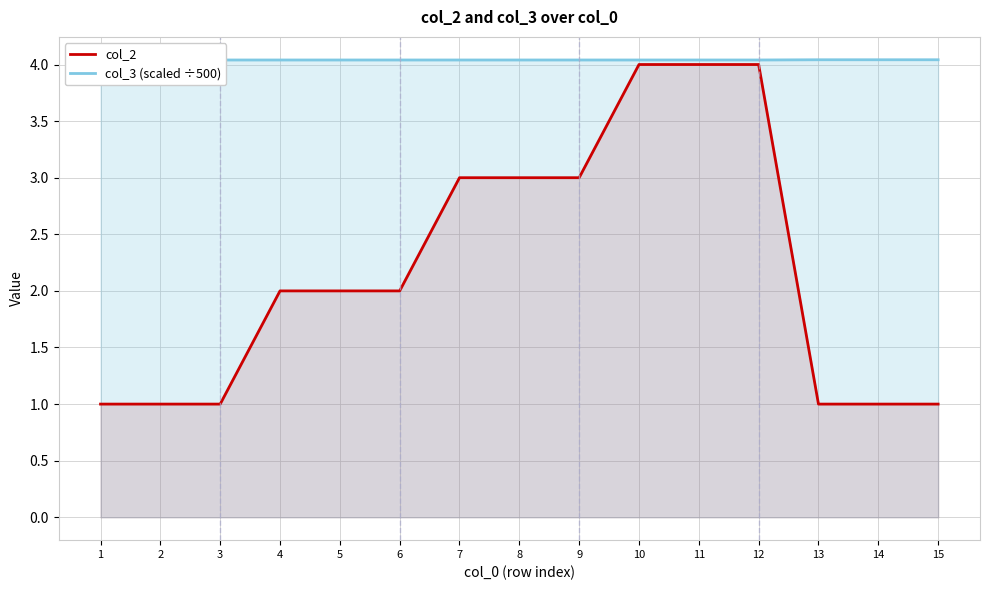

The col_3 (scaled ÷500) series shows 2.0 at 9. True or false?

False